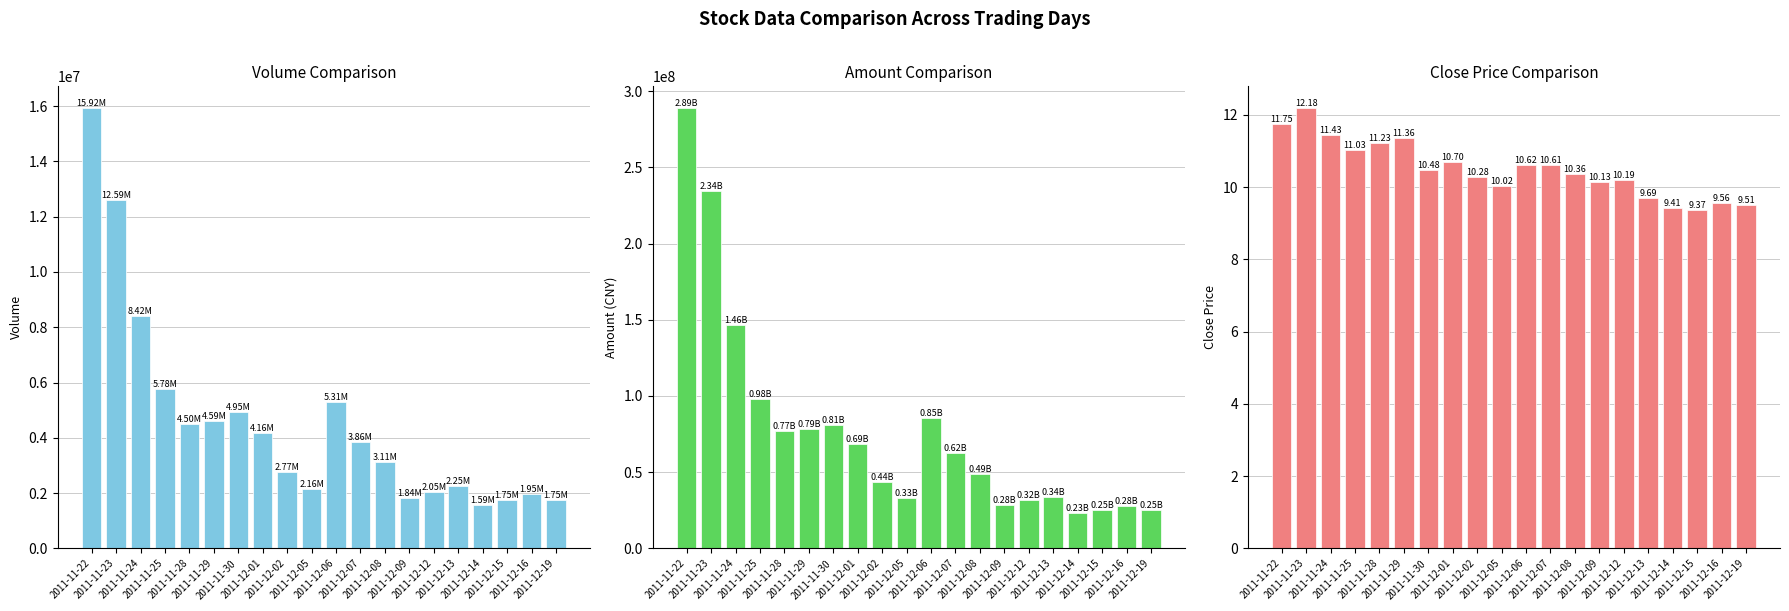

The close series shows 16.0 at 2011-11-24. True or false?

False